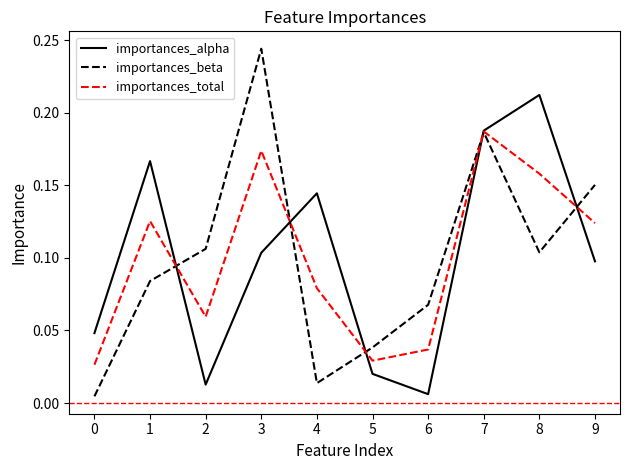

The value of importances_alpha at 7 is 0.1. True or false?

False